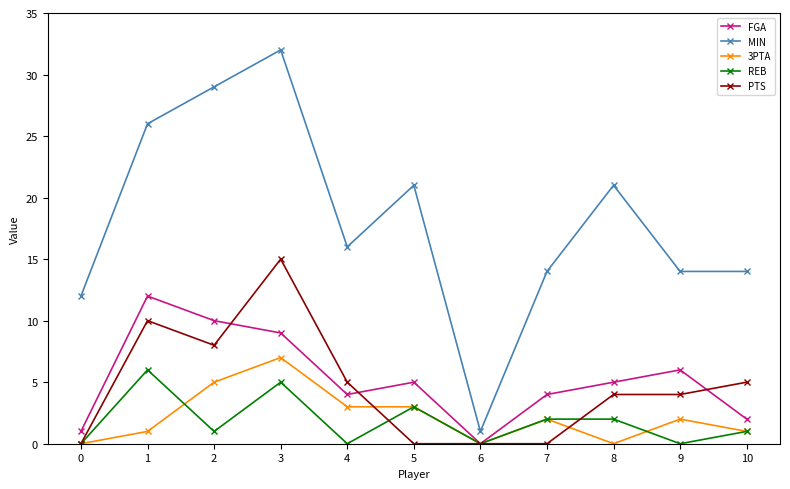

Which label corresponds to the largest value in the chart?

3